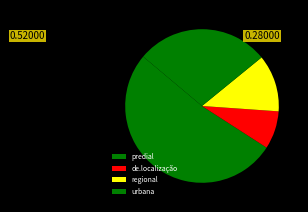

What is the largest slice in the pie chart?

predial